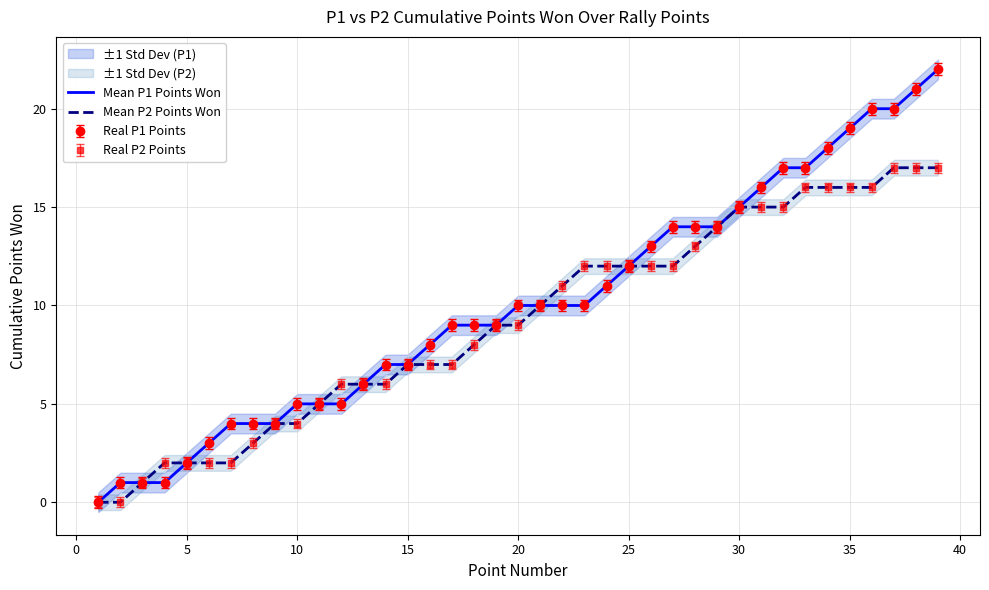

Reading left to right, list all the values displayed in this chart.

Mean P1 Points Won: 0	1	1	1	2	3	4	4	4	5	5	5	6	7	7	8	9	9	9	10	10	10	10	11	12	13	14	14	14	15	16	17	17	18	19	20	20	21	22
Mean P2 Points Won: 0	0	1	2	2	2	2	3	4	4	5	6	6	6	7	7	7	8	9	9	10	11	12	12	12	12	12	13	14	15	15	15	16	16	16	16	17	17	17